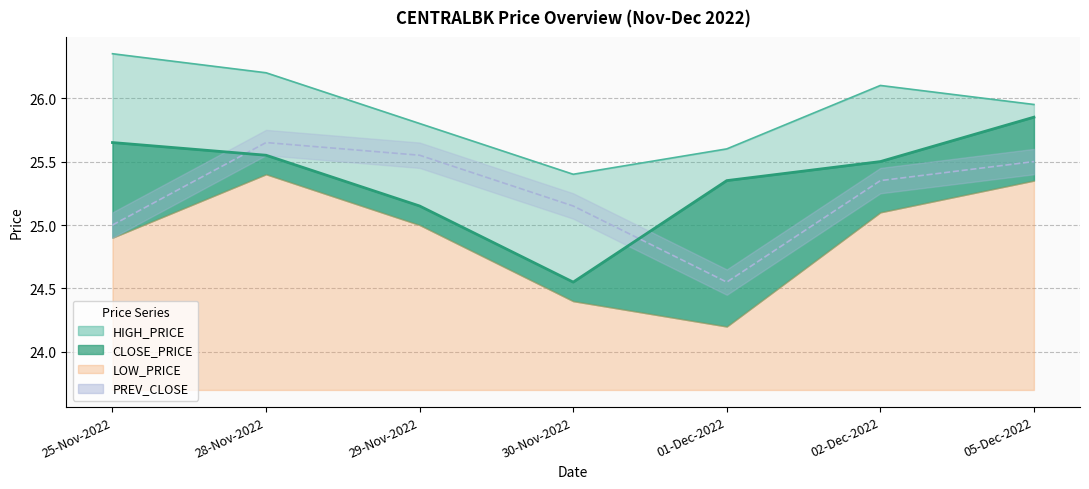

Which series changed the most between 28-Nov-2022 and 05-Dec-2022?

CLOSE_PRICE